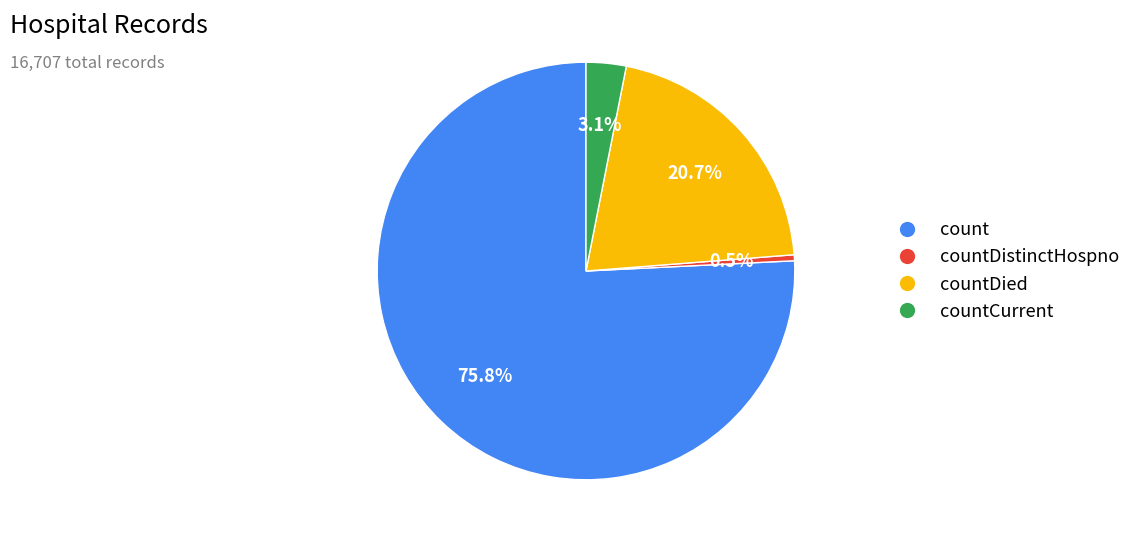

Does any single category account for the majority?

Yes